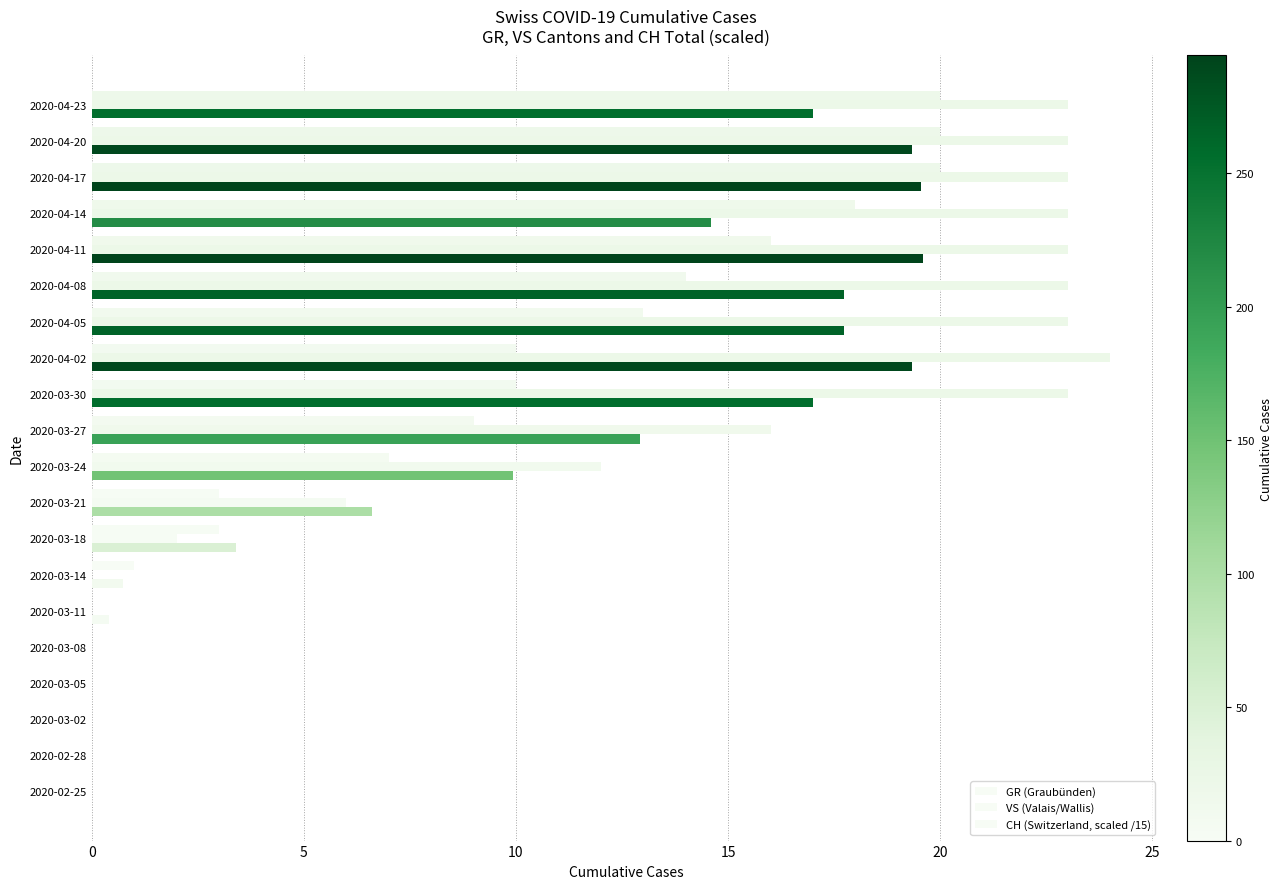

How many values in the CH (Switzerland, scaled /15) series exceed 12?

10